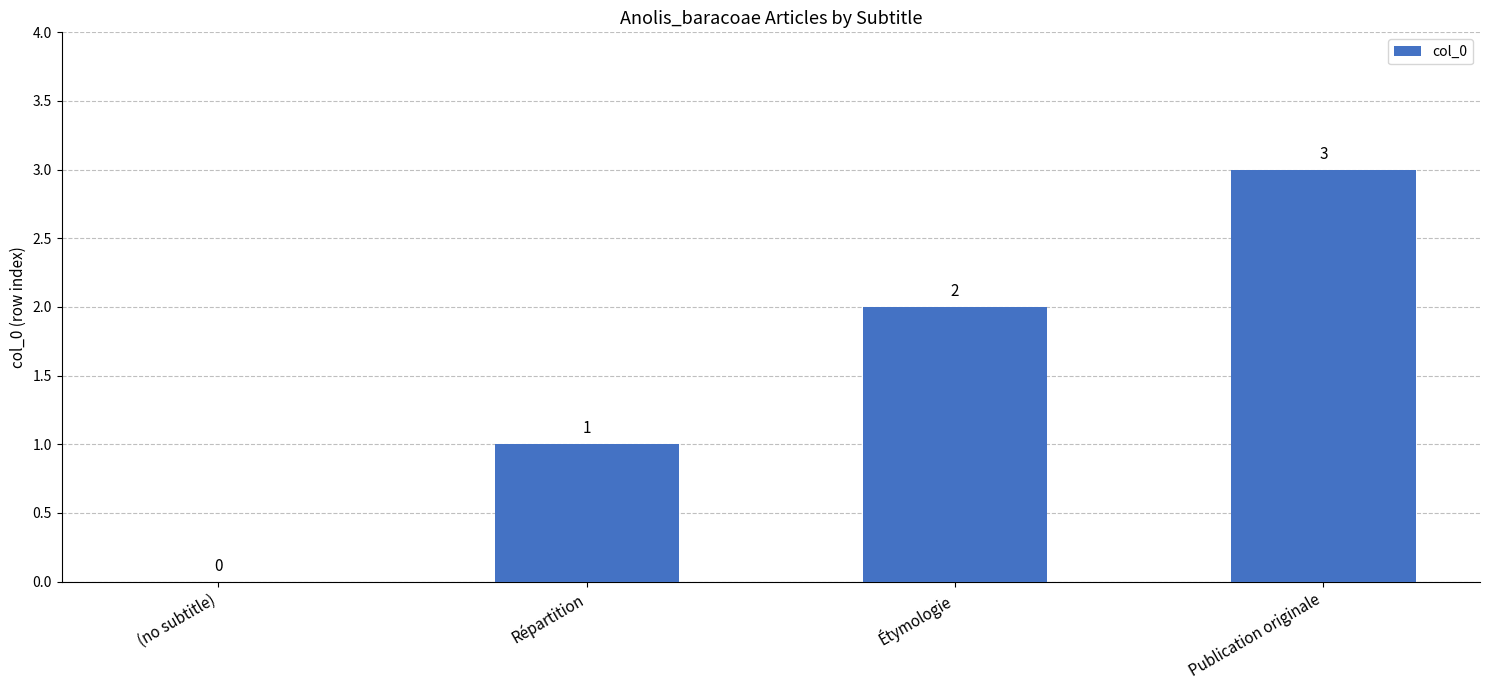

The value at Publication originale is 5. True or false?

False